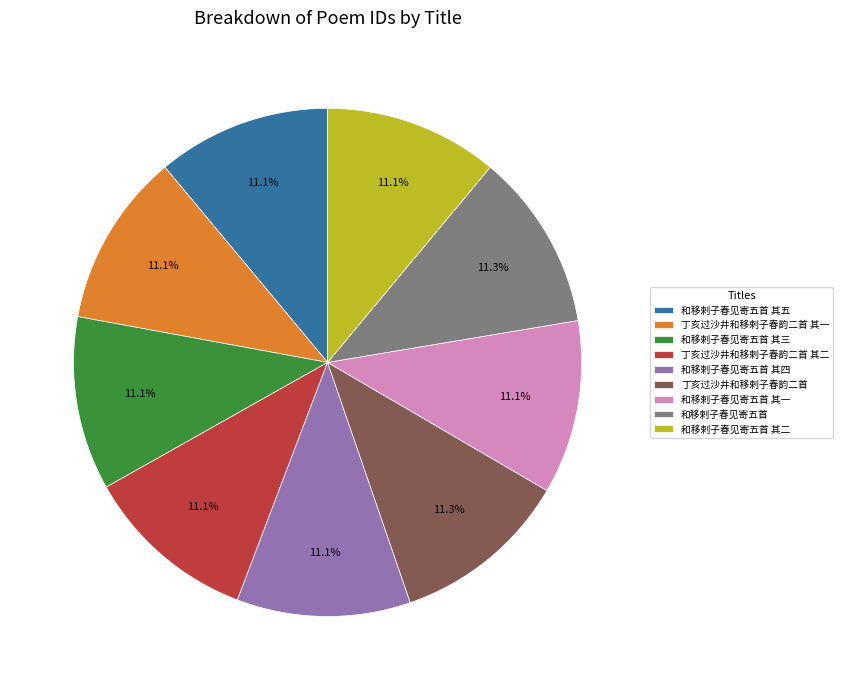

True or false: 和移剌子春见寄五首 其四 accounts for 11% of the total.

True